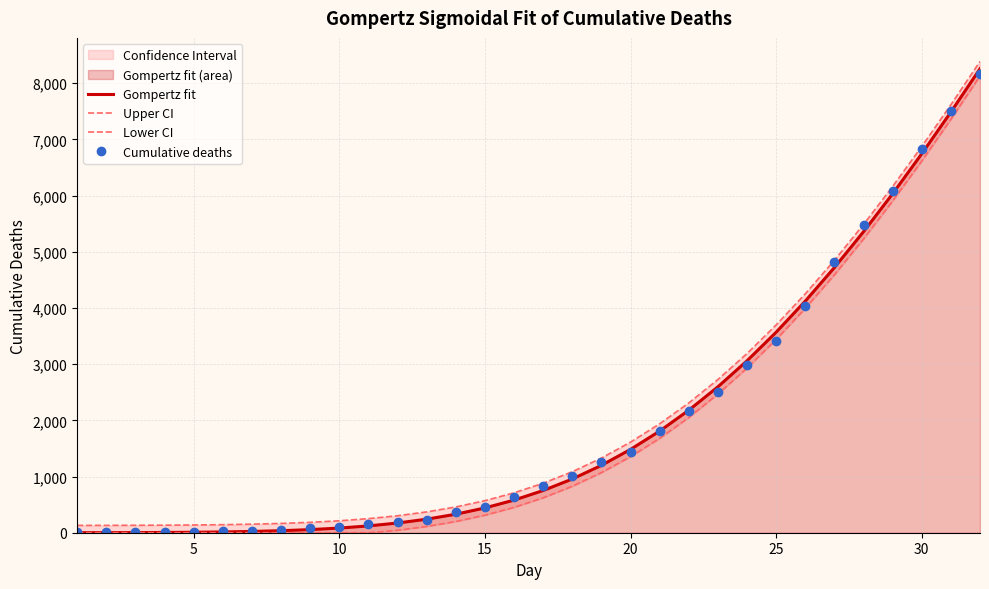

What is the maximum value for Cumulative deaths?

8165.0